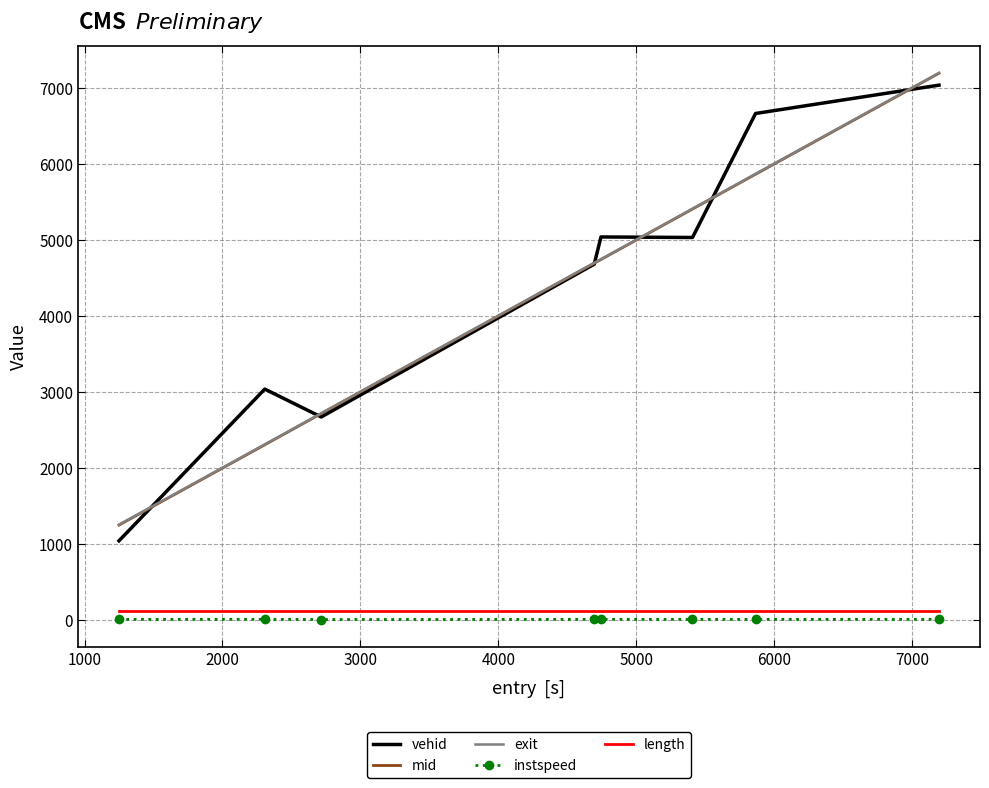

Which series has the widest spread of values?

vehid